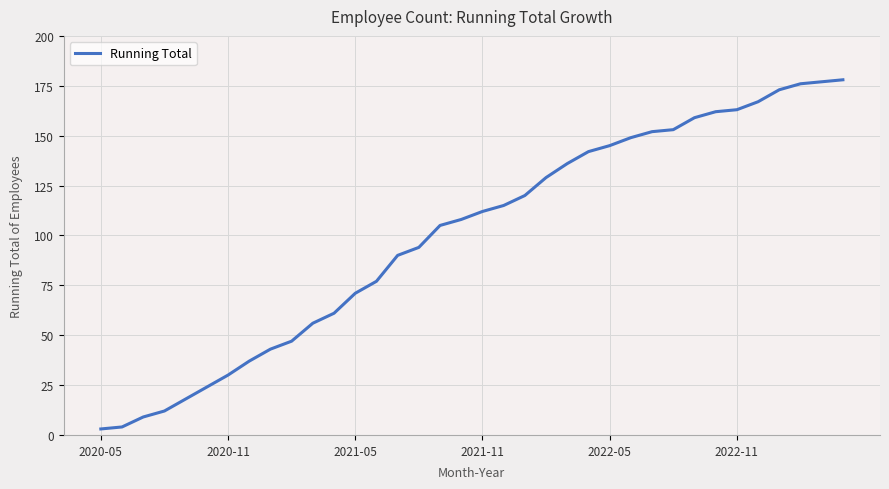

What is the maximum value shown in the chart?

178